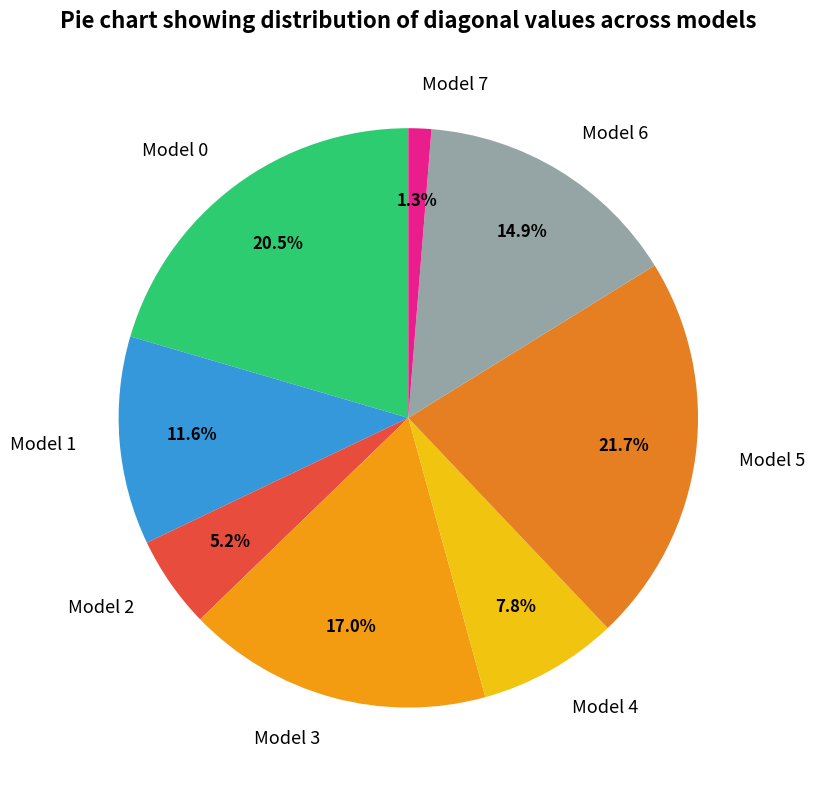

How many slices are in this pie chart?

8